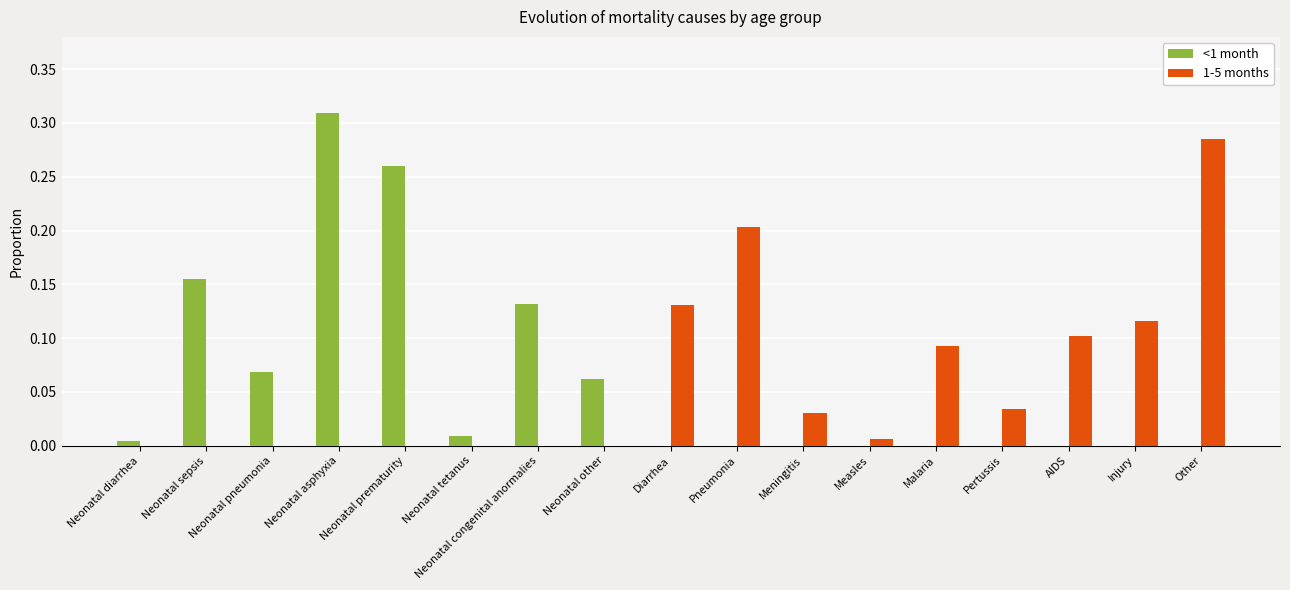

Which category has the highest value in the 1-5 months series?

Other